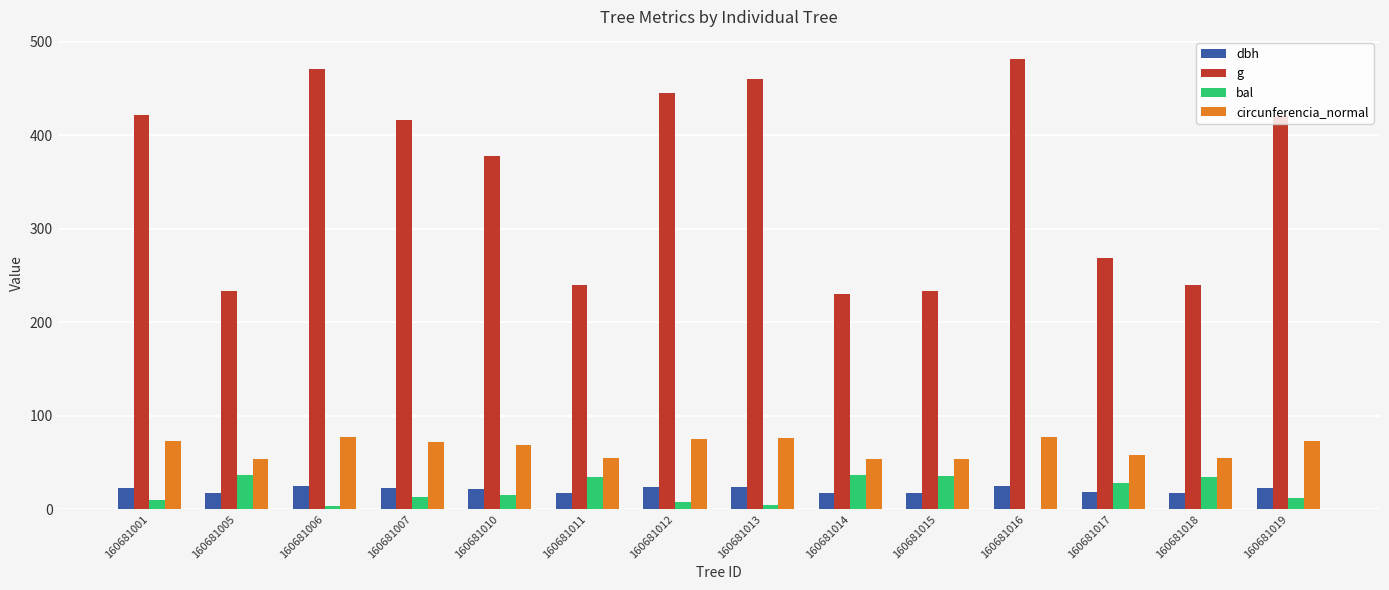

Read the dbh value at 160681018.

17.5